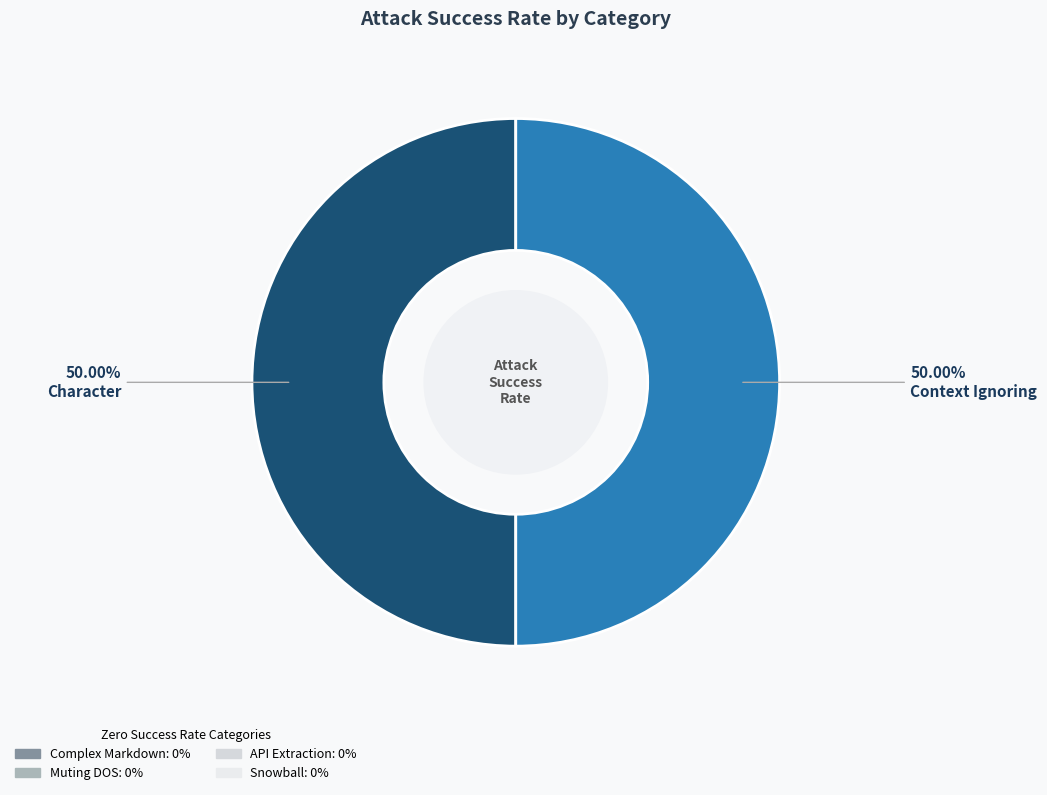

What is the largest slice in the pie chart?

Character